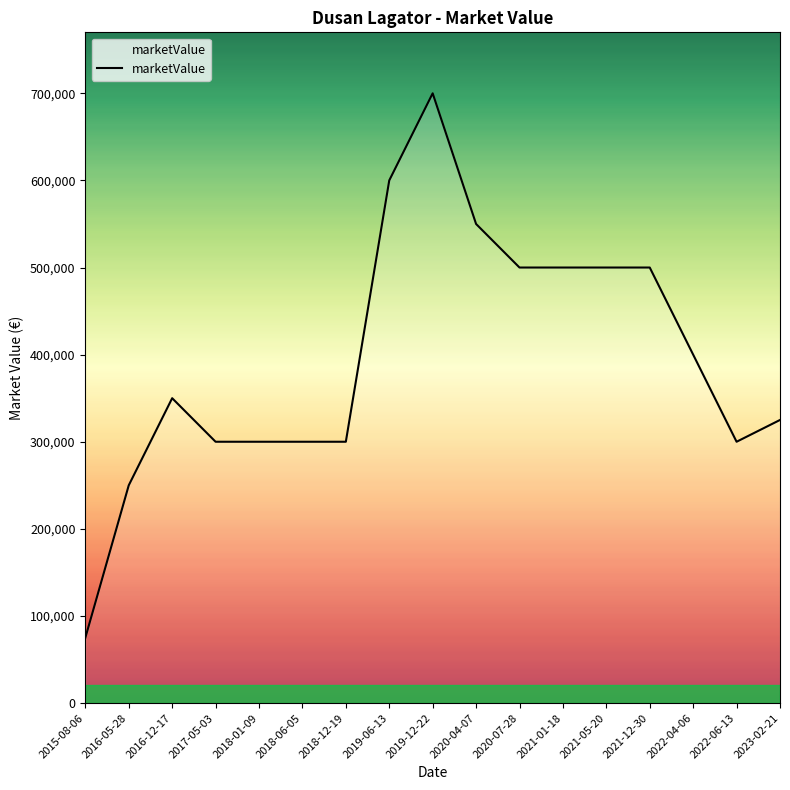

Where is the first local maximum?

2016-12-17